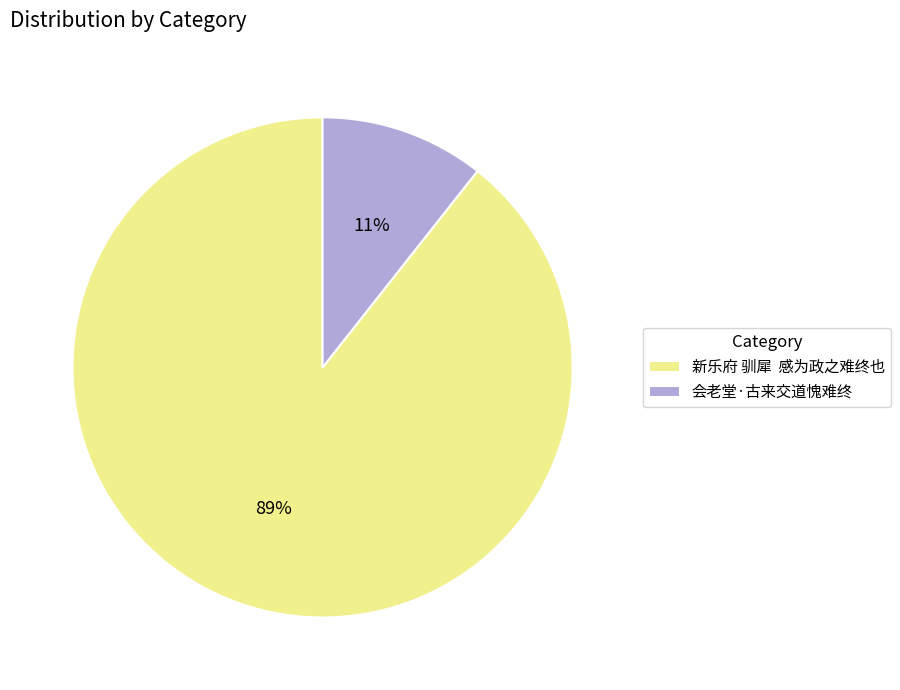

Is it true that 会老堂·古来交道愧难终 is 1% of the pie?

False